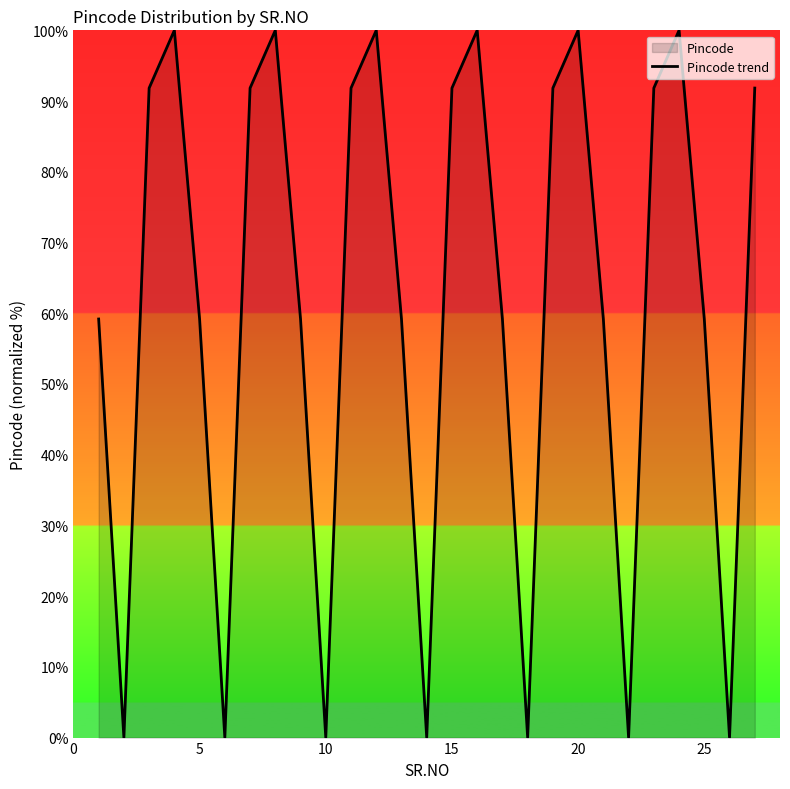

Is it true that the value at 7 is 66.3?

False